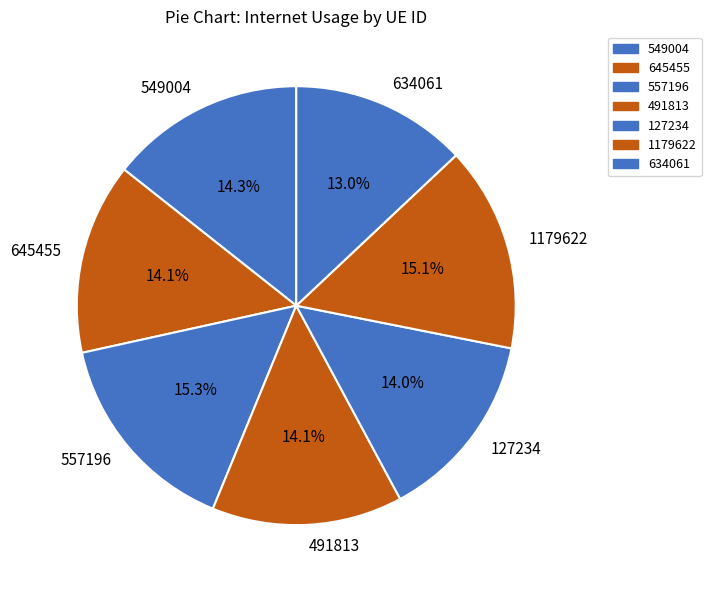

Is there any slice that represents more than half of the pie?

No